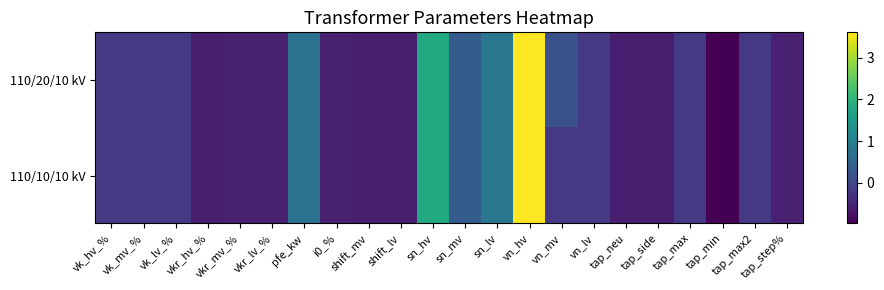

What is the total value across all series at vkr_lv_%?

-1.2